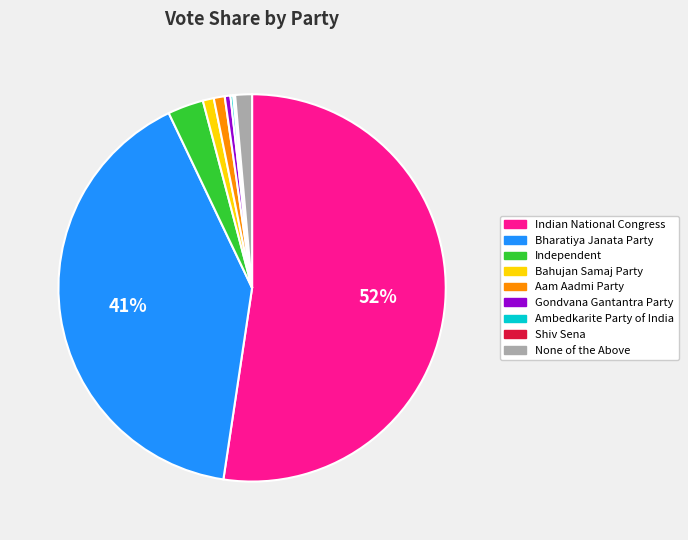

Is it true that Aam Aadmi Party is 11% of the pie?

False